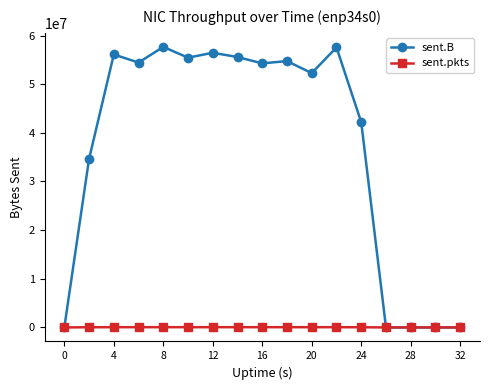

Rank the series by their maximum value, from highest to lowest.

sent.B, sent.pkts